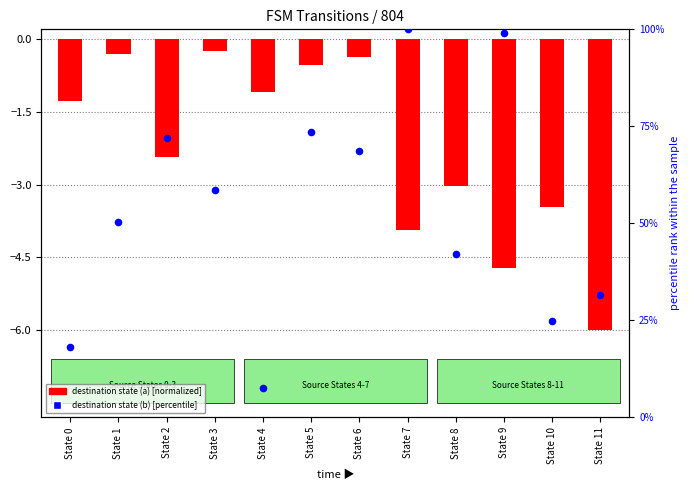

What are all the series names shown in the legend?

destination state (a) [normalized], destination state (b) [percentile]